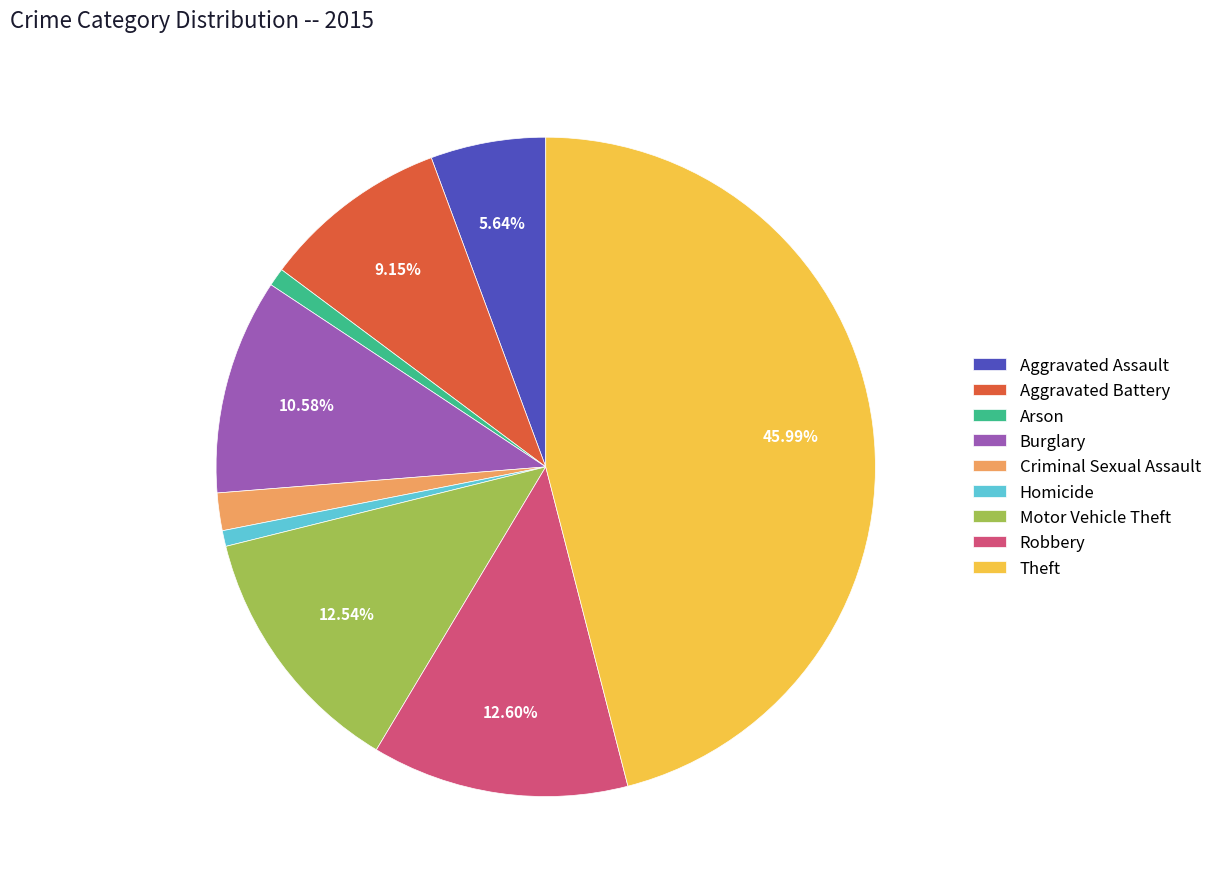

To the nearest percent, what percentage of the pie is Theft?

46%